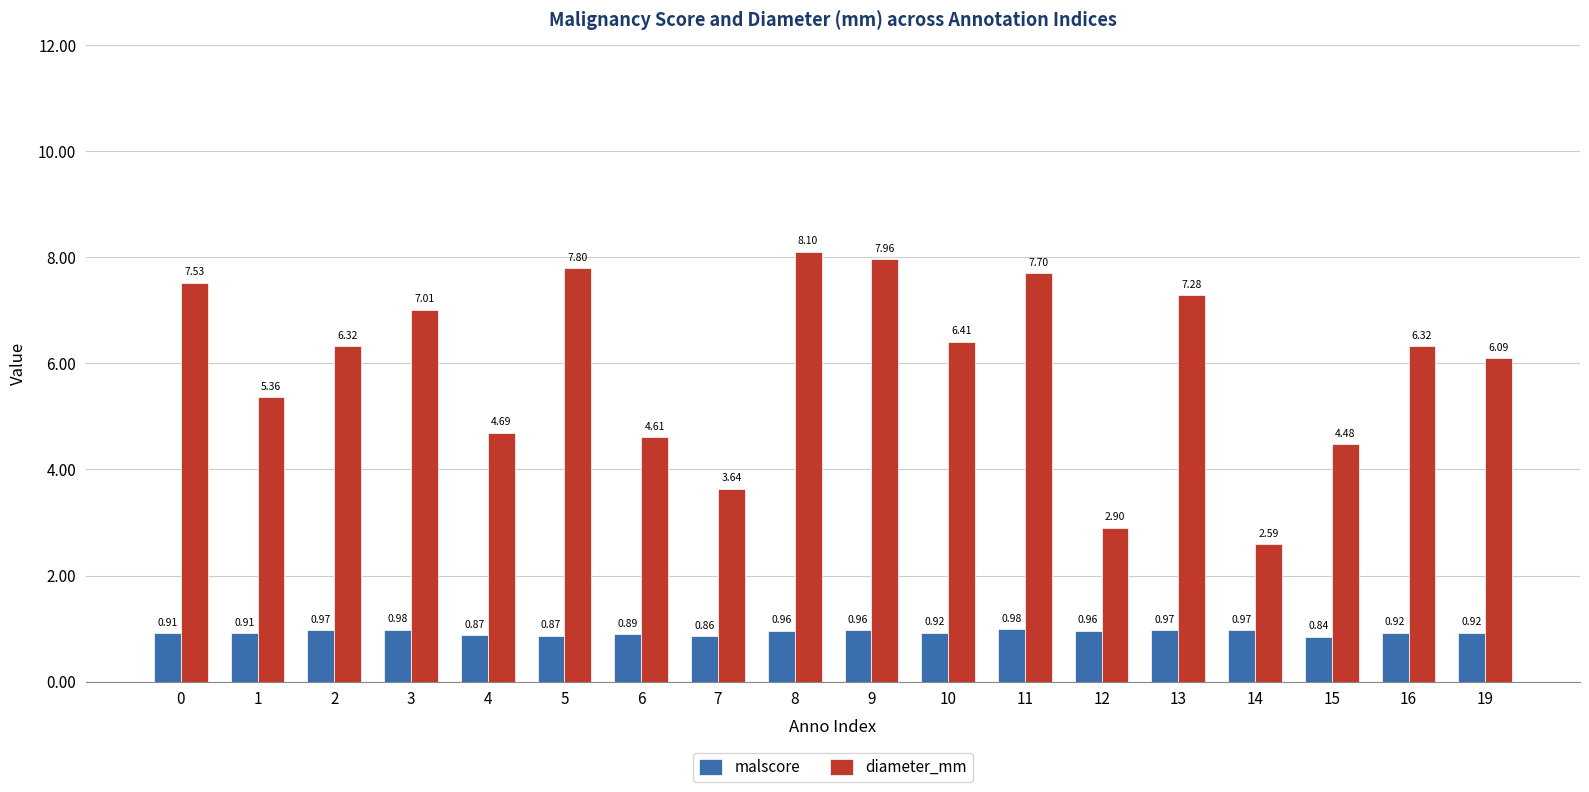

Where is diameter_mm nearest to the value 5?

4